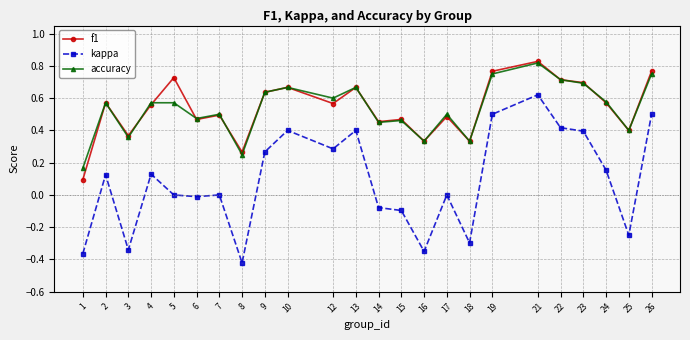

How many lines are shown in the chart?

3